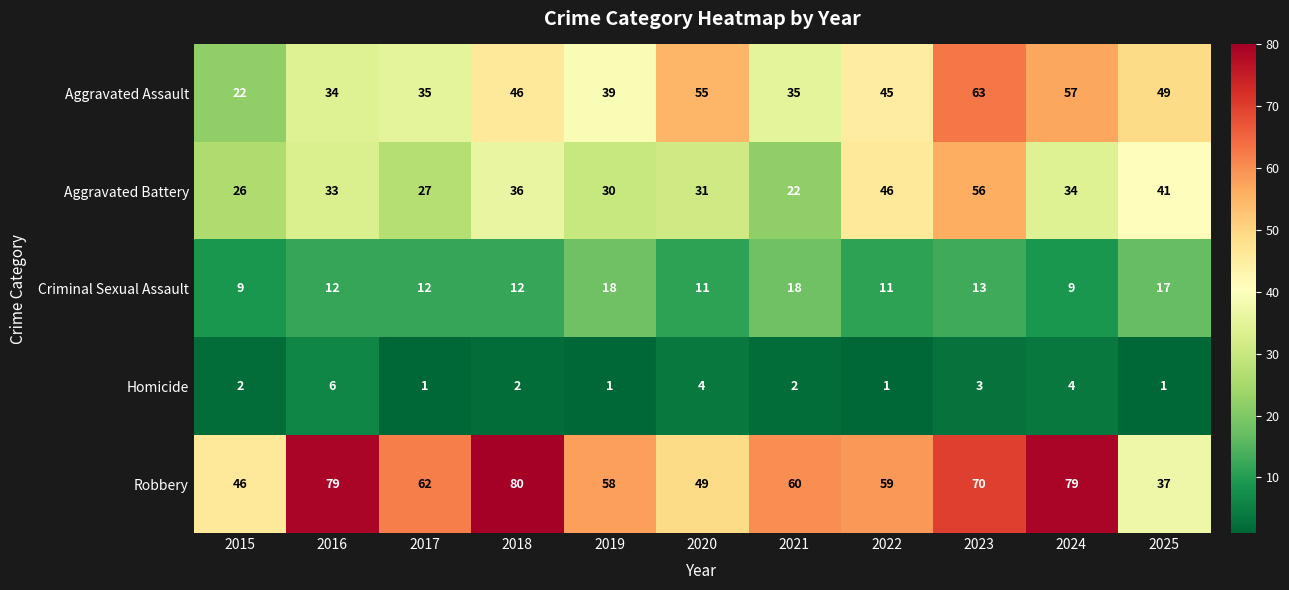

How many data points does each series have?

11